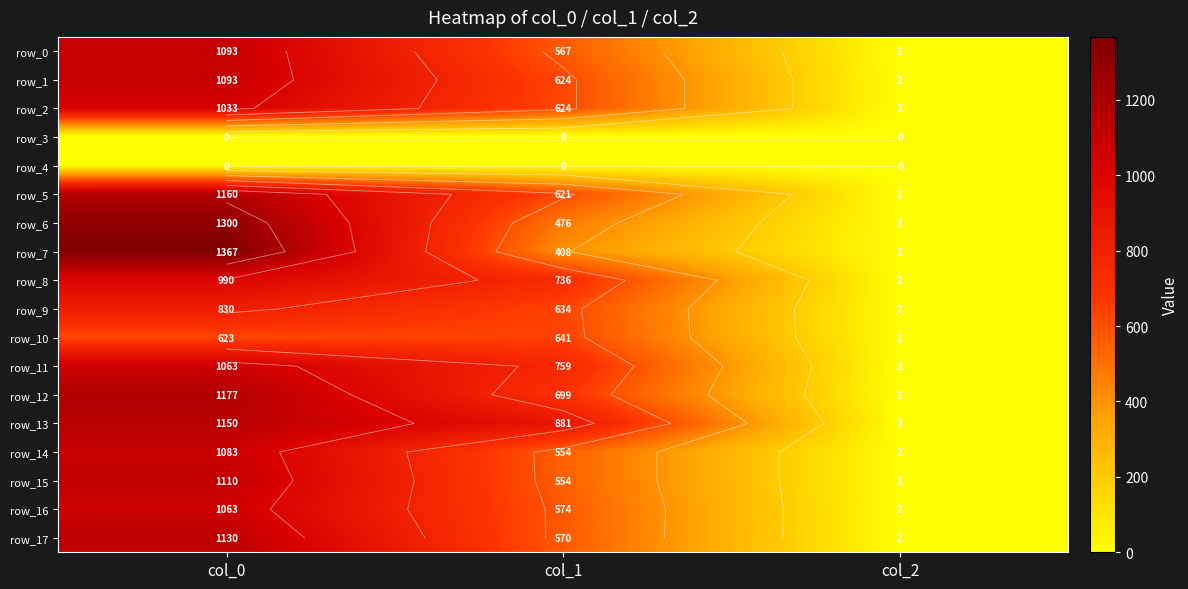

How many row_9 values are between 2 and 830?

3